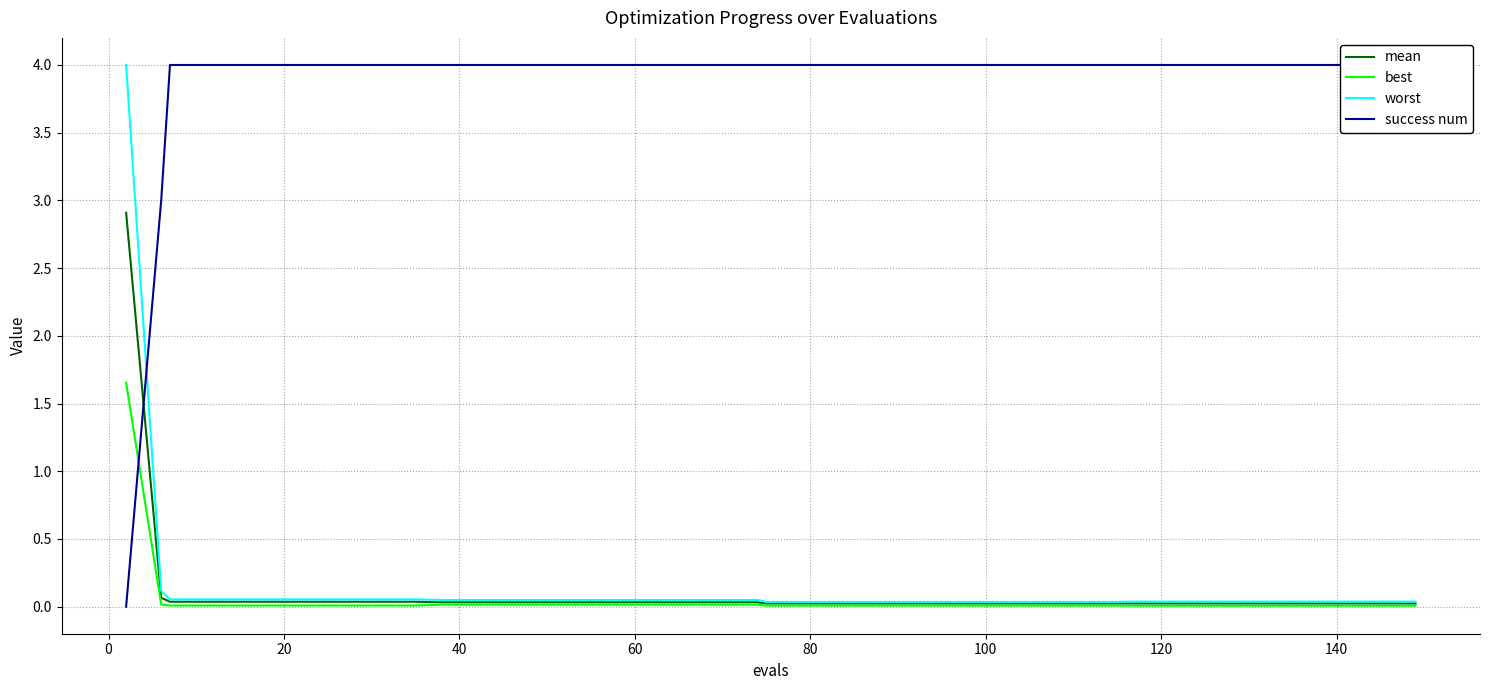

At how many categories does at least one series exceed 3?

39